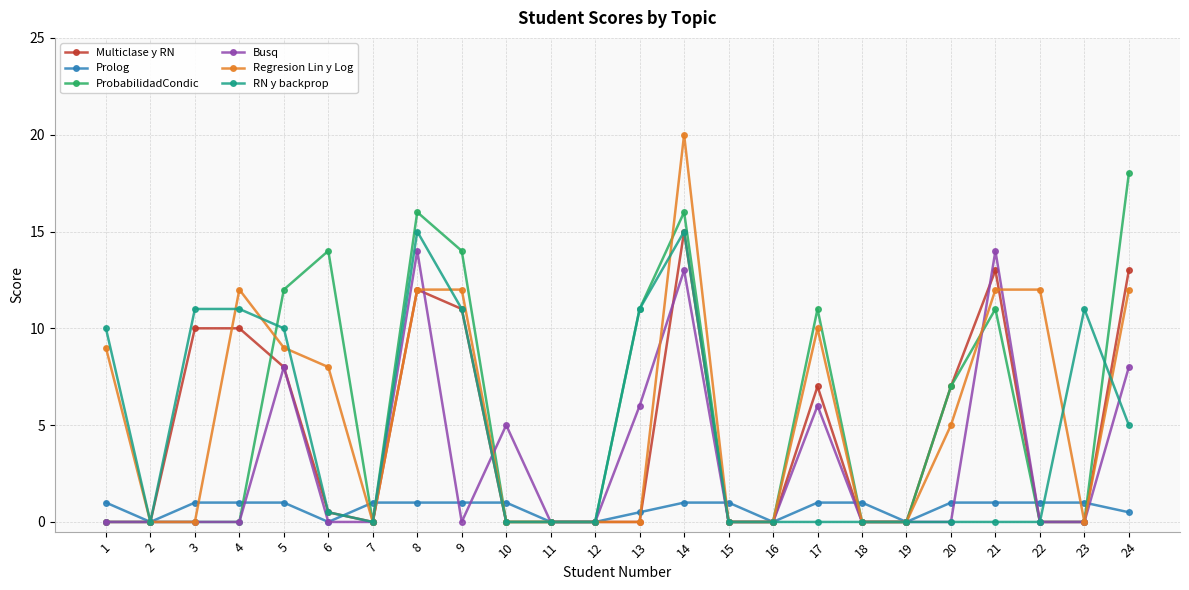

Where is the first local minimum for Prolog?

2